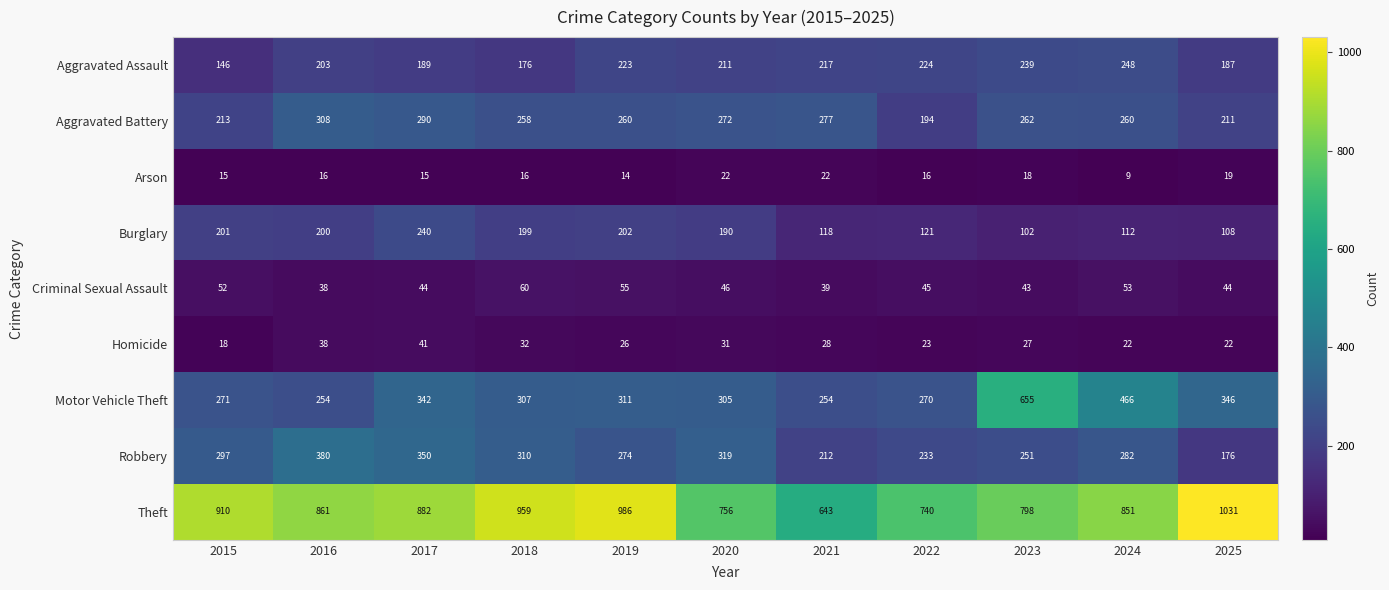

Where does the Burglary series first go above 190?

2015